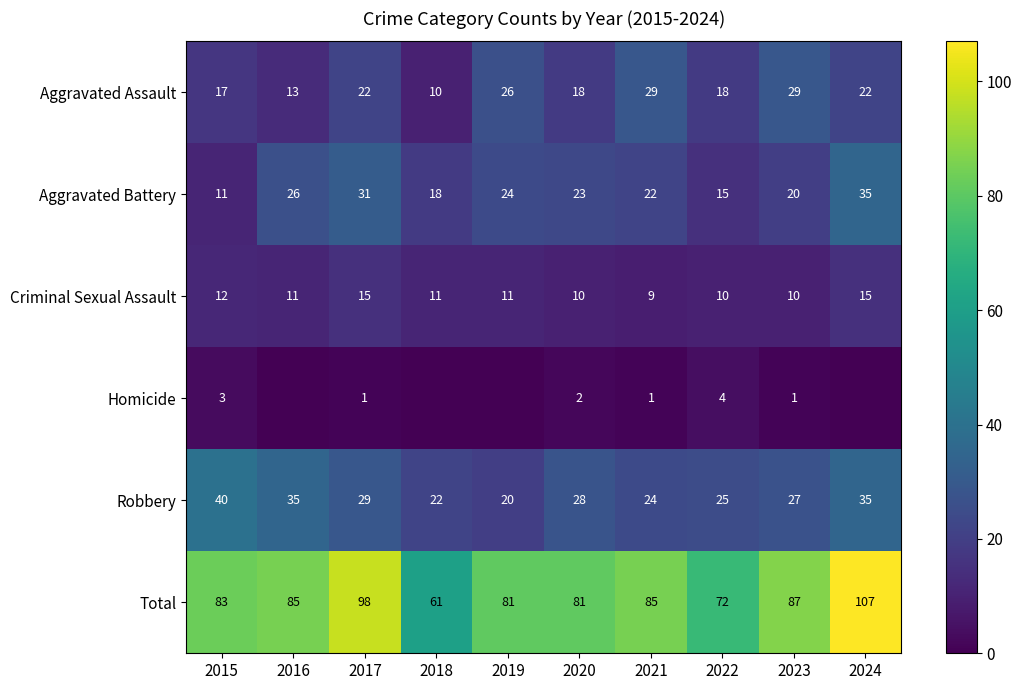

What is the highest value of the Aggravated Assault series?

29